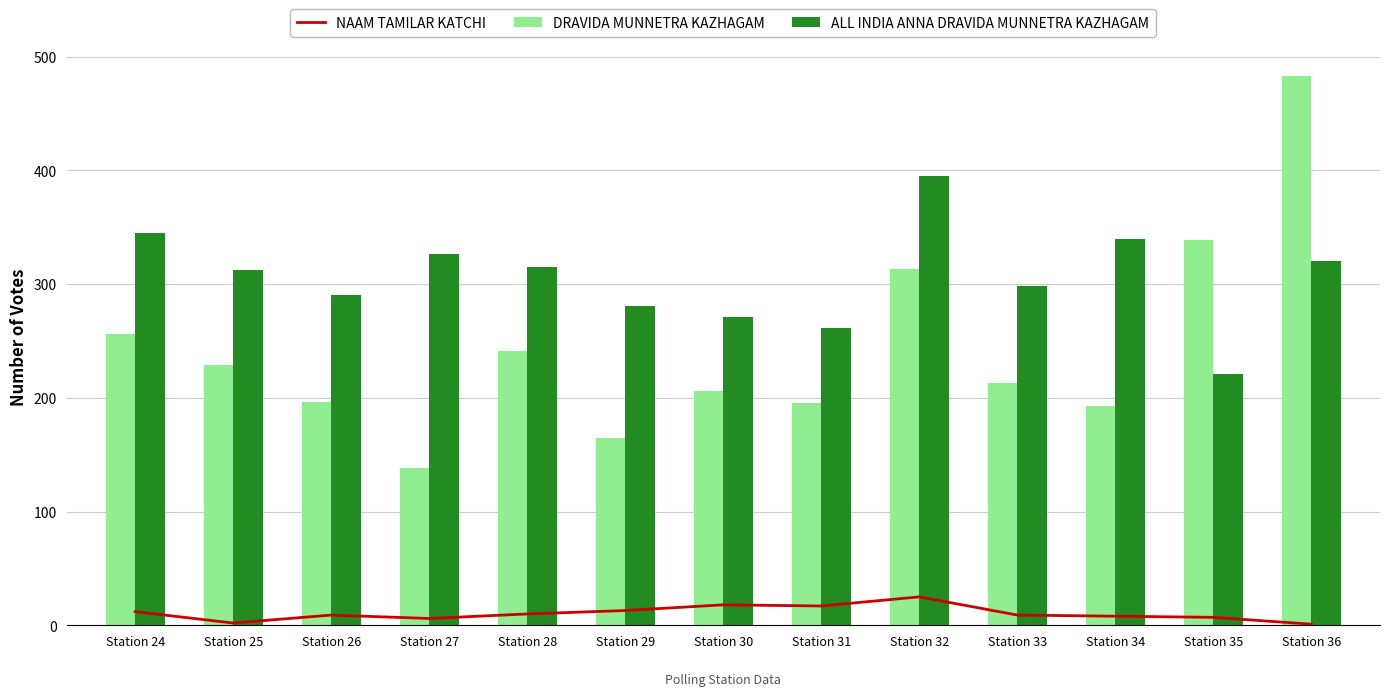

Is it true that ALL INDIA ANNA DRAVIDA MUNNETRA KAZHAGAM equals 80 at Station 27?

False